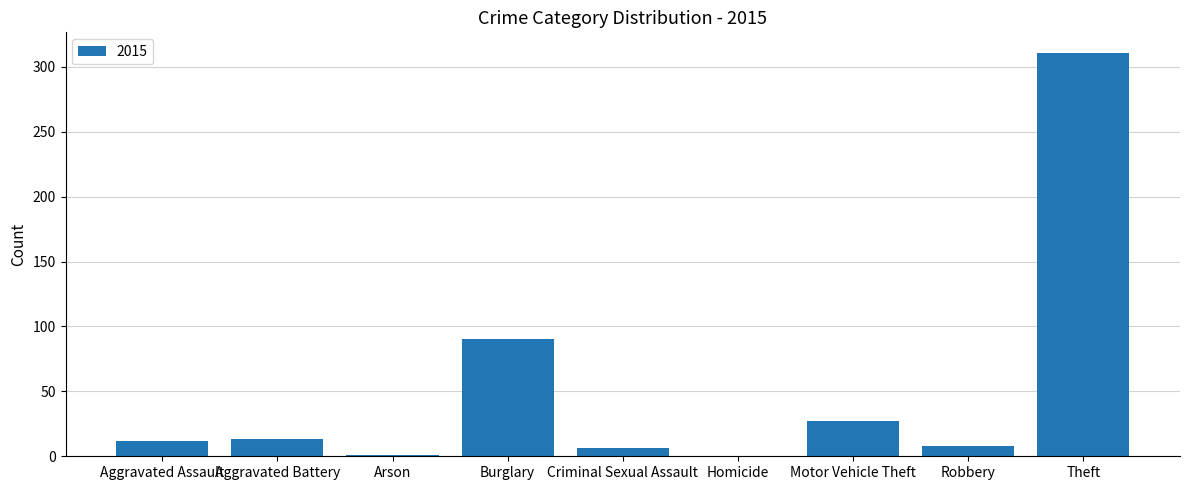

The chart shows a value of -224 at Homicide. True or false?

False